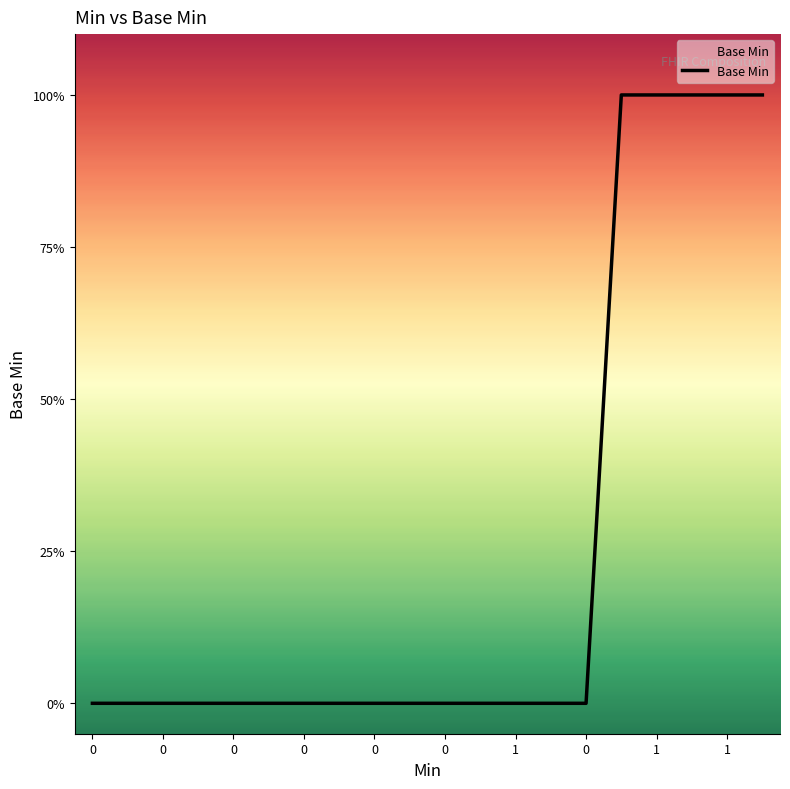

Does the chart have visible grid lines?

No